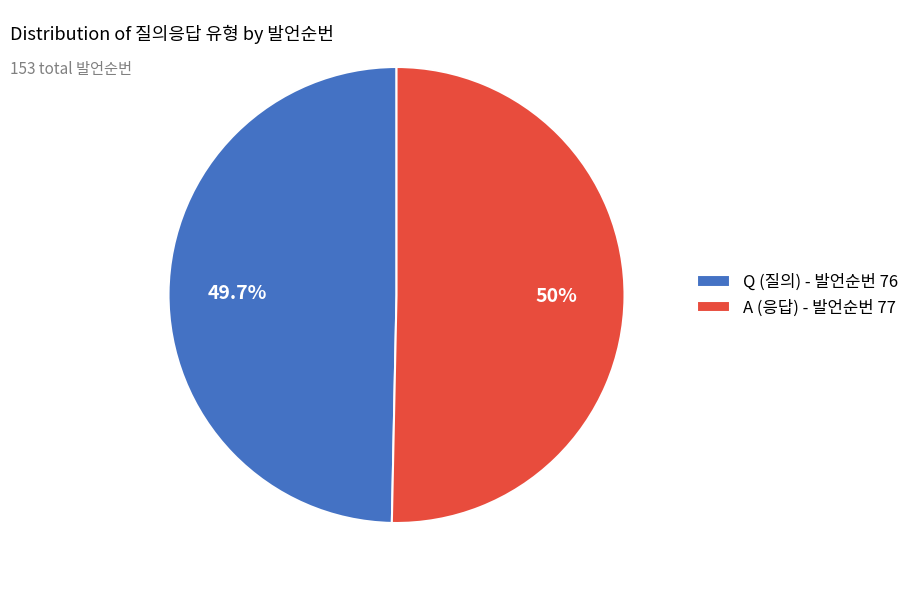

How much of the chart is everything except Q?

50.3%